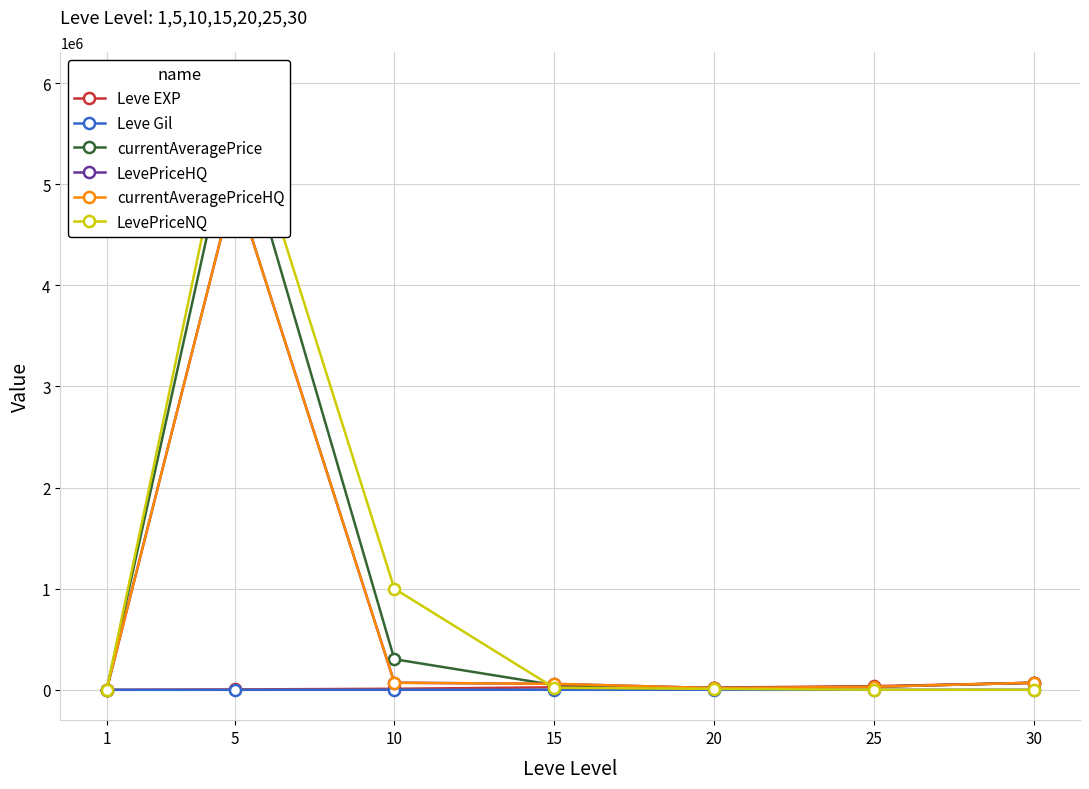

How many lines are shown in the chart?

6